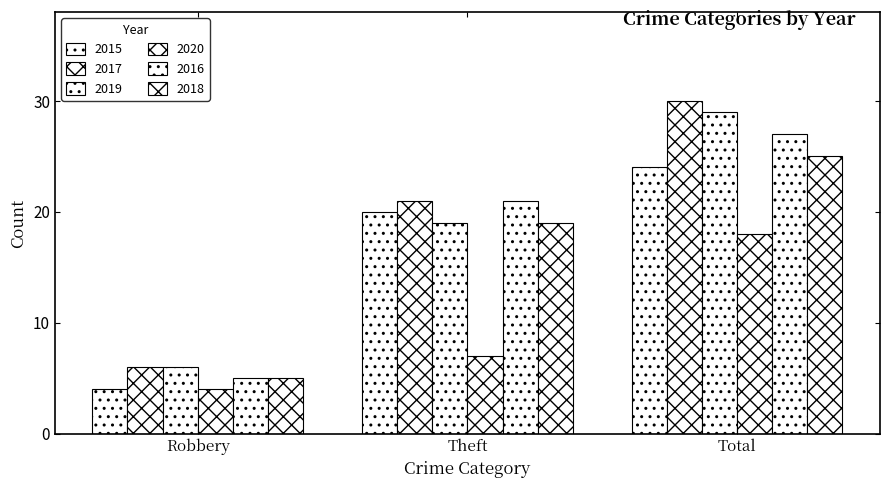

How many bars are there in each group?

6